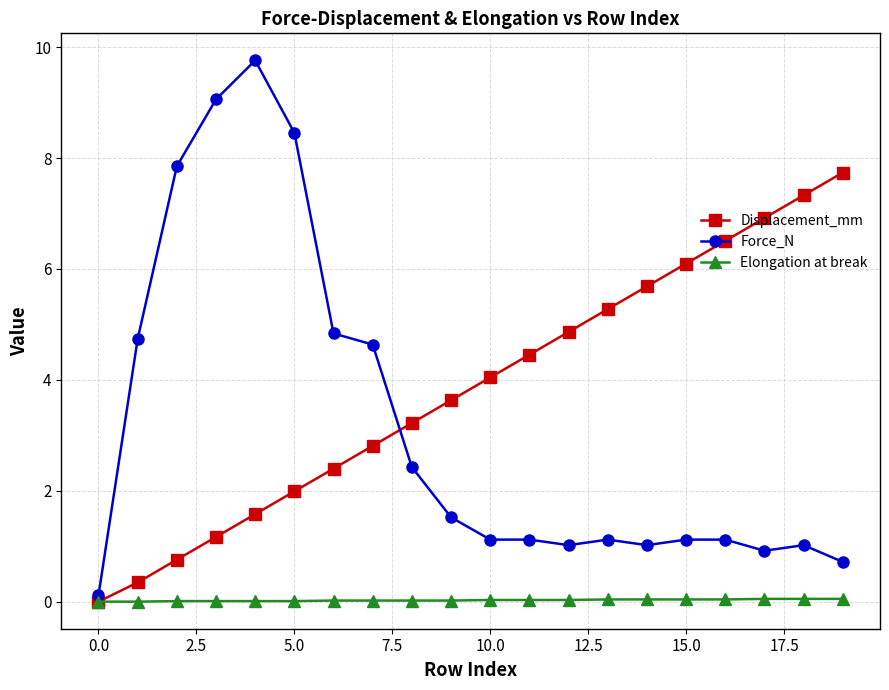

Which series has the widest spread of values?

Force_N